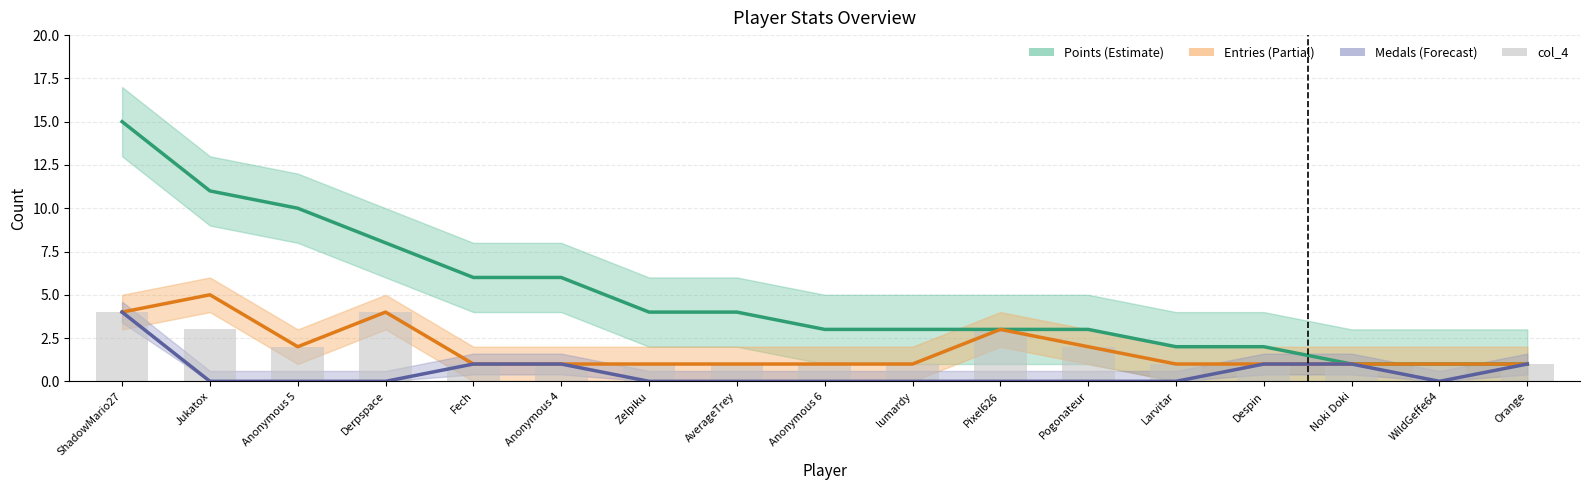

Which series changed the most between Derpspace and Despin?

Points